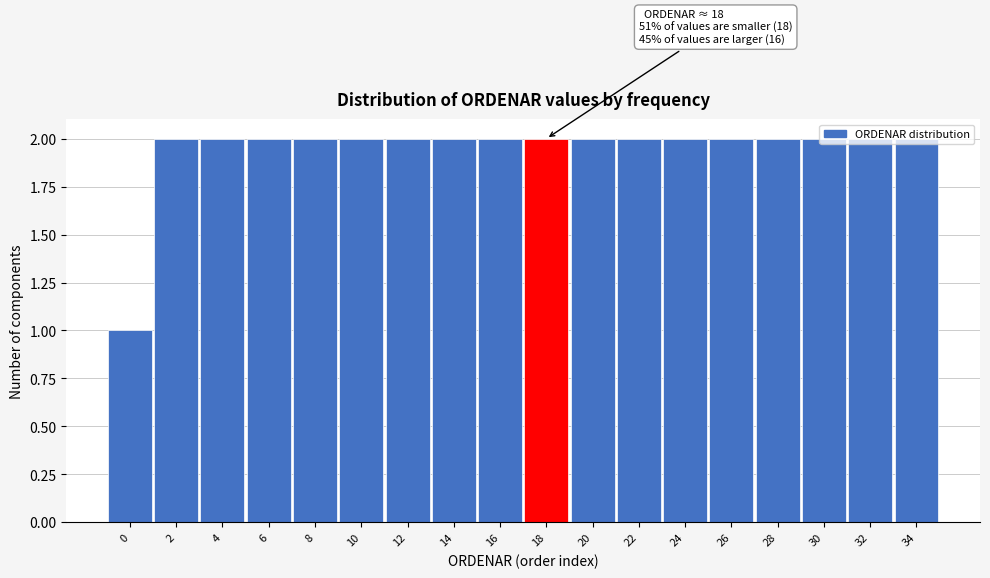

The chart shows a value of 2 at 14. True or false?

True